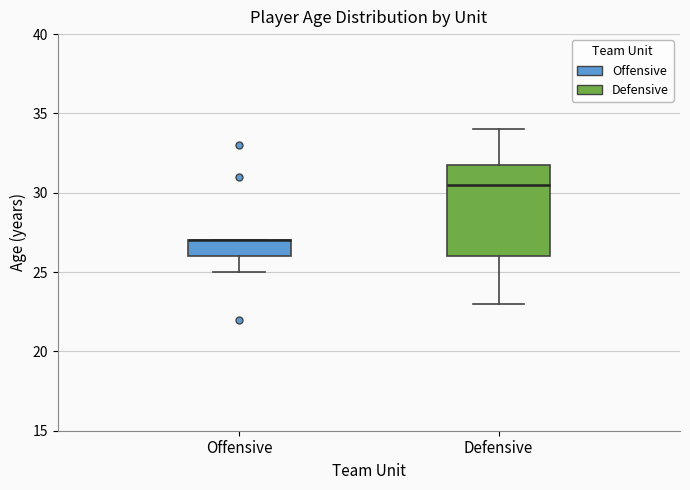

Reading left to right, read every box against the y-axis: the position of its median line, the range the box covers, and the ends of its whiskers. The values are not printed on the chart, so give them approximately, as read against the axis.

Offensive: median 27.0 (drawn on the box's upper edge), box 26.0 to 27.0, whiskers 25.0 to 27.0
Defensive: median 30.5, box 26.0 to 32.0, whiskers 23.0 to 34.0